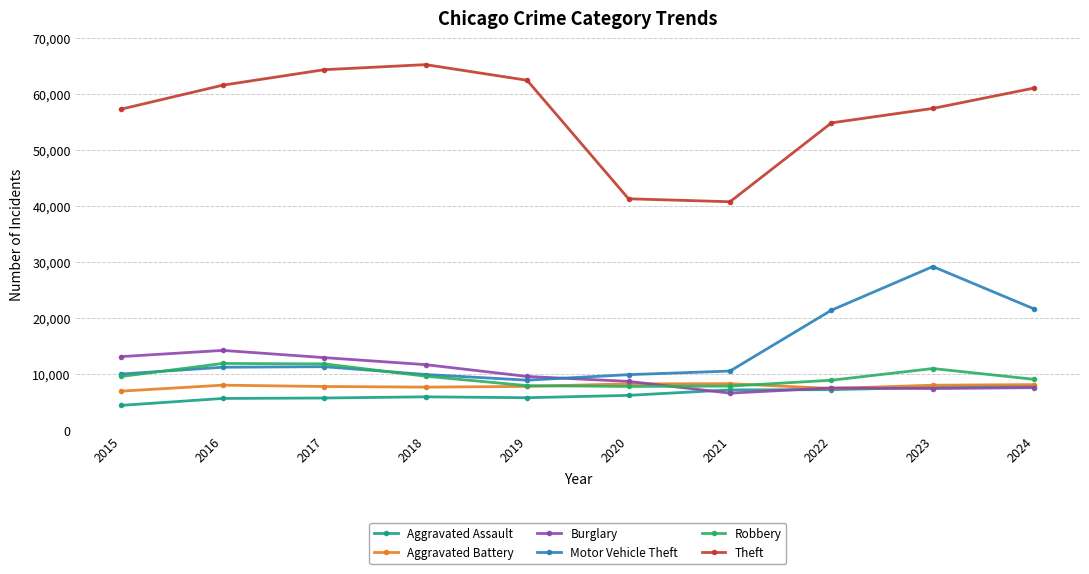

At how many categories does at least one series exceed 23754?

10